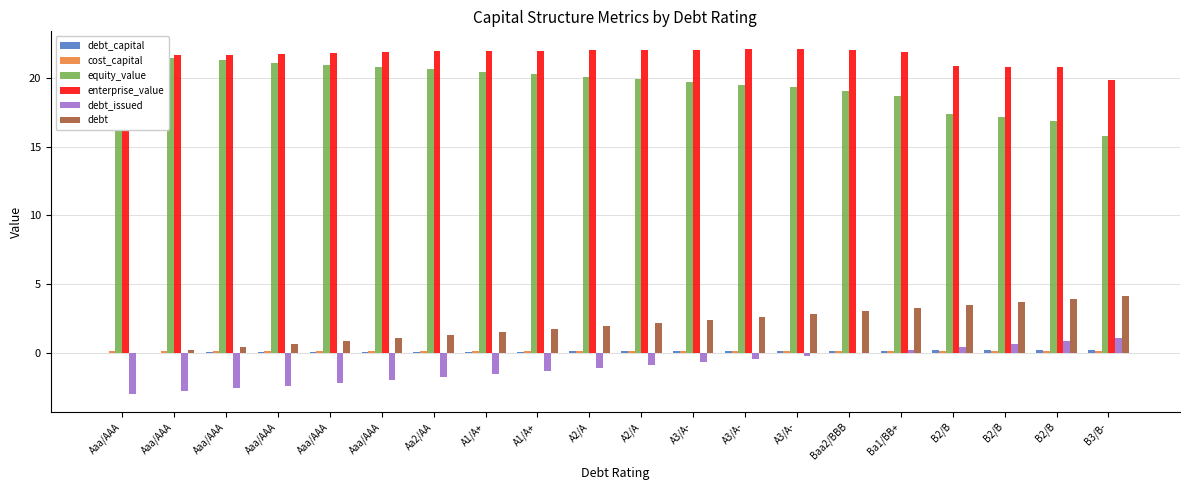

What are all the series names shown in the legend?

debt_capital, cost_capital, equity_value, enterprise_value, debt_issued, debt